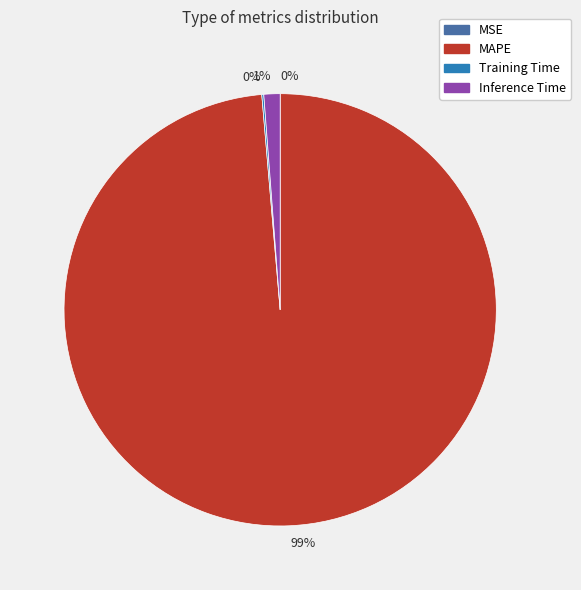

To the nearest percent, what is the average slice percentage?

25%